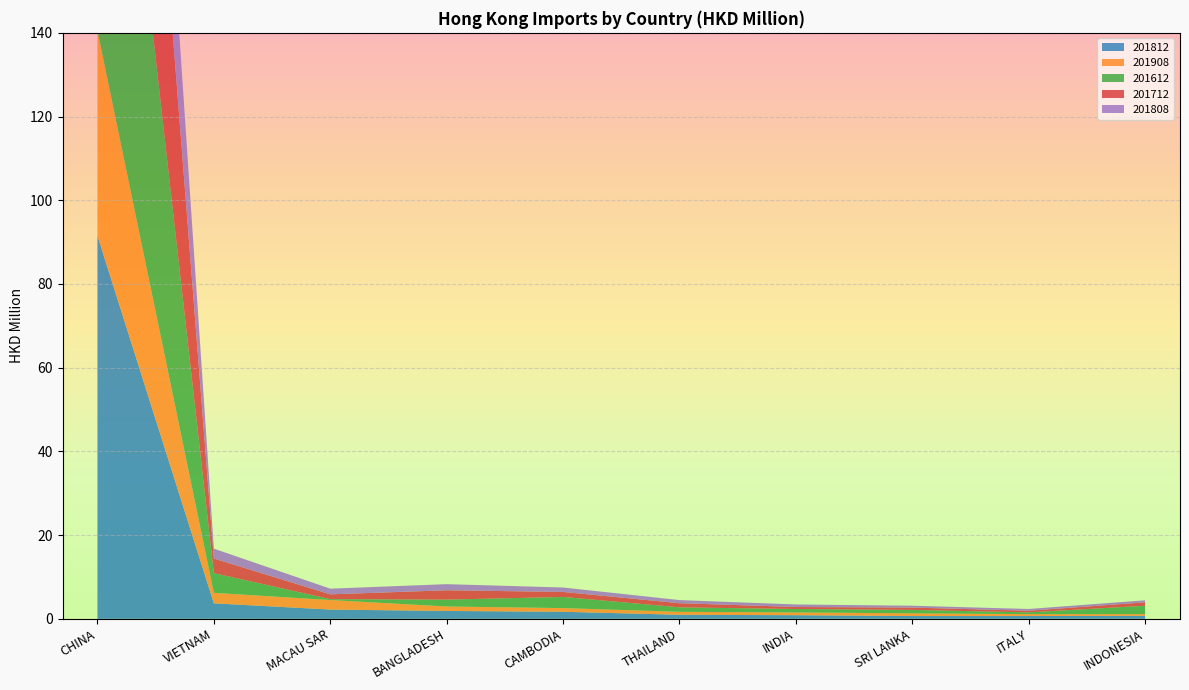

Reading left to right, extract all data points from this chart.

201812: CHINA=91.5	VIETNAM=3.7	MACAU SAR=2.2	BANGLADESH=1.9	CAMBODIA=1.7	THAILAND=1.0	INDIA=0.9	SRI LANKA=0.7	ITALY=0.7	INDONESIA=0.7
201908: CHINA=49.0	VIETNAM=2.5	MACAU SAR=2.3	BANGLADESH=1.1	CAMBODIA=0.9	THAILAND=0.7	INDIA=0.7	SRI LANKA=0.7	ITALY=0.5	INDONESIA=0.4
201612: CHINA=116.7	VIETNAM=4.7	MACAU SAR=0.2	BANGLADESH=1.6	CAMBODIA=2.7	THAILAND=1.1	INDIA=0.8	SRI LANKA=0.8	ITALY=0.4	INDONESIA=2.0
201712: CHINA=112.2	VIETNAM=3.5	MACAU SAR=1.1	BANGLADESH=2.2	CAMBODIA=1.2	THAILAND=1.0	INDIA=0.5	SRI LANKA=0.6	ITALY=0.4	INDONESIA=0.8
201808: CHINA=61.8	VIETNAM=2.4	MACAU SAR=1.4	BANGLADESH=1.5	CAMBODIA=1.1	THAILAND=0.7	INDIA=0.6	SRI LANKA=0.4	ITALY=0.4	INDONESIA=0.5